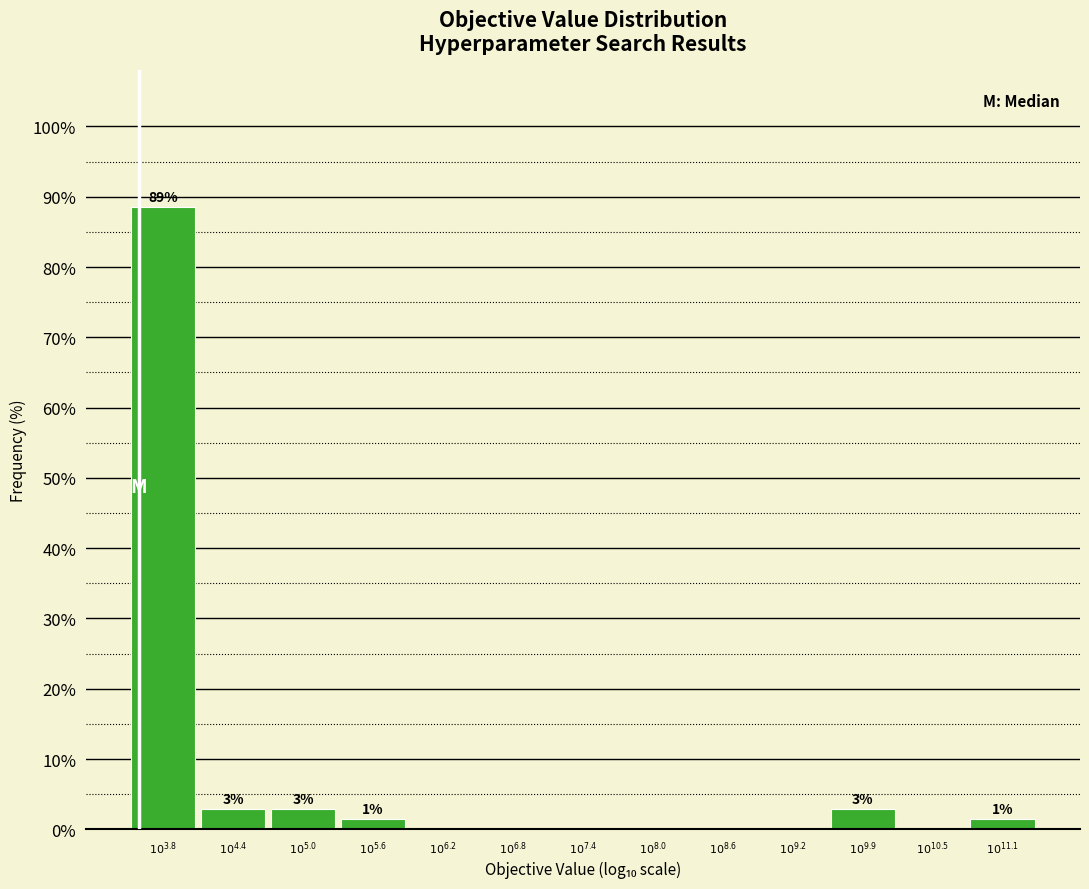

What is the sum of all values?

100.0